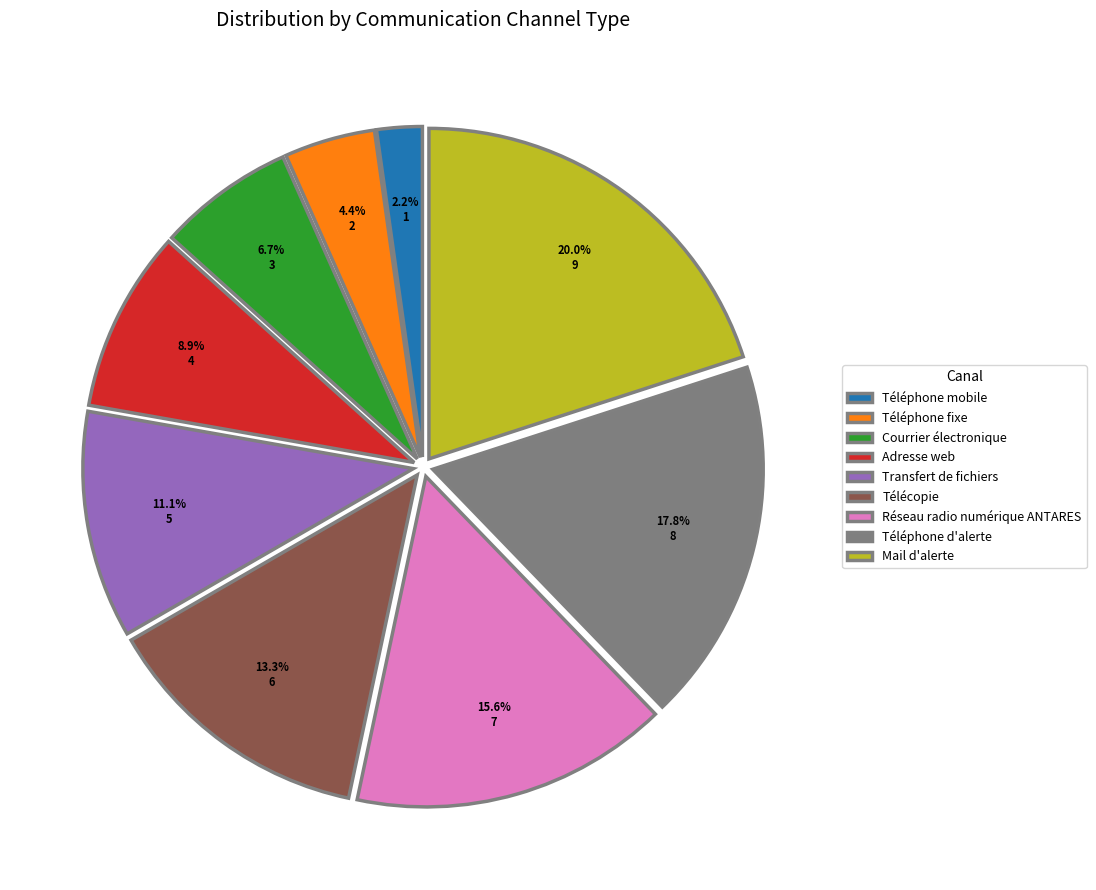

What percentage is NOT represented by Réseau radio numérique ANTARES?

84.4%